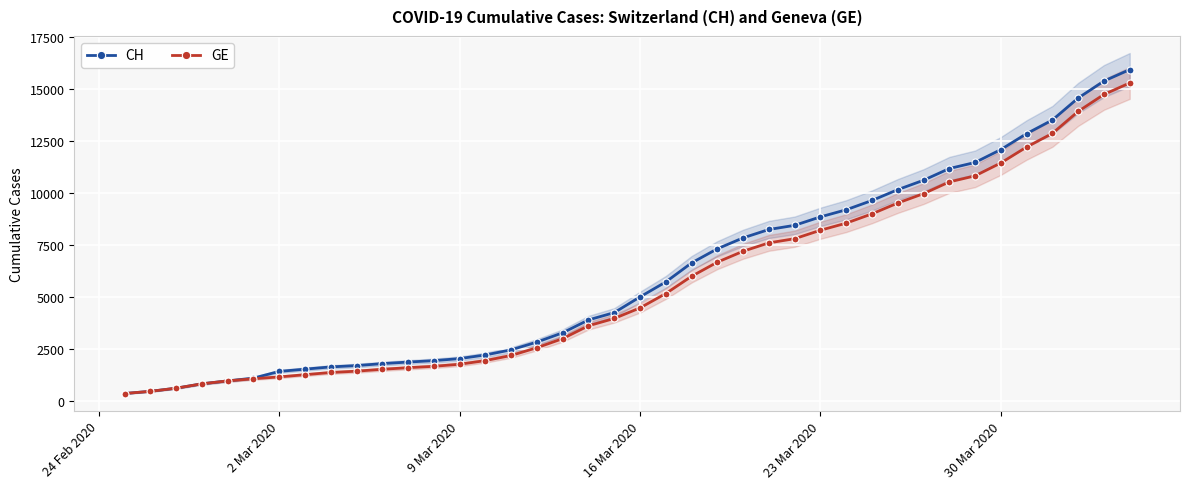

True or false: CH has a value of 12086 at 30 Mar 2020.

True